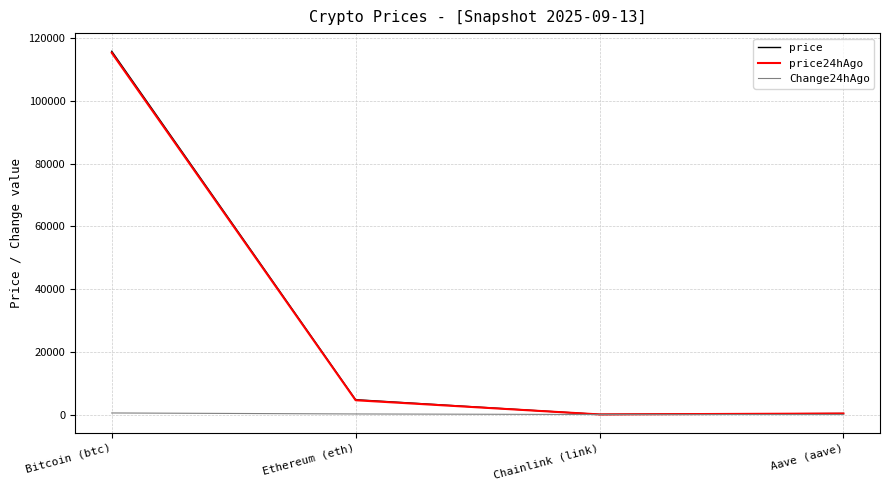

What is the sum of the price values at Bitcoin (btc) and Aave (aave)?

116210.3